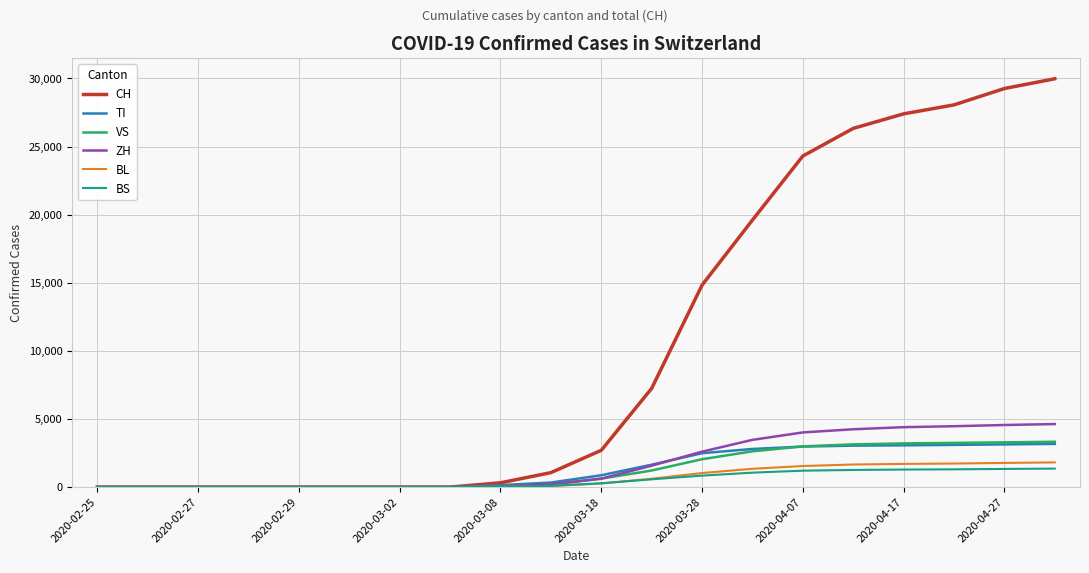

What is the maximum value for VS?

3327